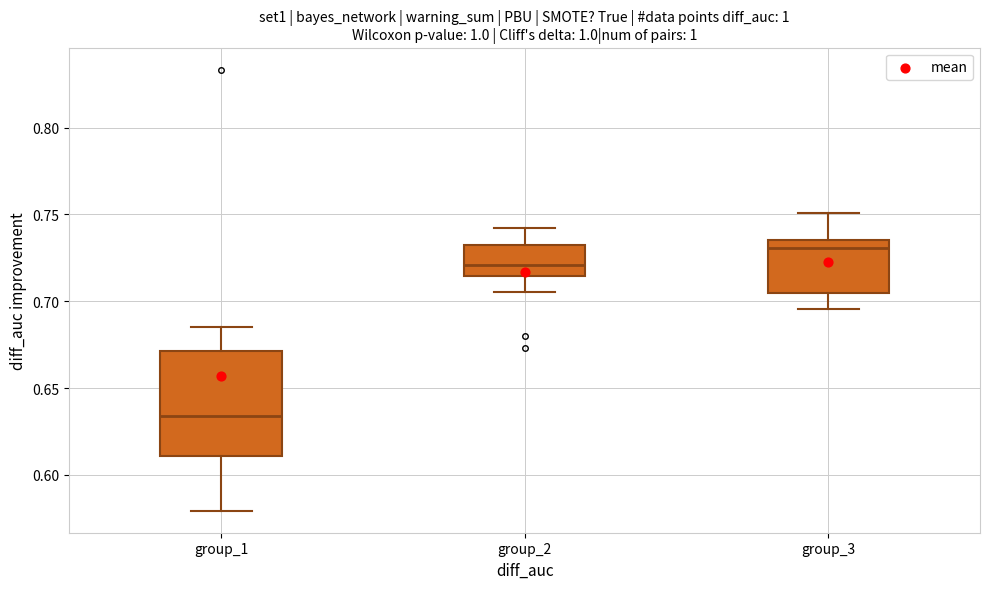

Reading left to right, transcribe this box plot: for each box, give where its median line is, the range the box spans, and where its two whiskers end, as read against the y-axis. The values are not printed on the chart, so give them approximately, as read against the axis.

group_1: median 0.635, box 0.610 to 0.670, whiskers 0.580 to 0.685
group_2: median 0.720, box 0.715 to 0.730, whiskers 0.705 to 0.740
group_3: median 0.730, box 0.705 to 0.735, whiskers 0.695 to 0.750